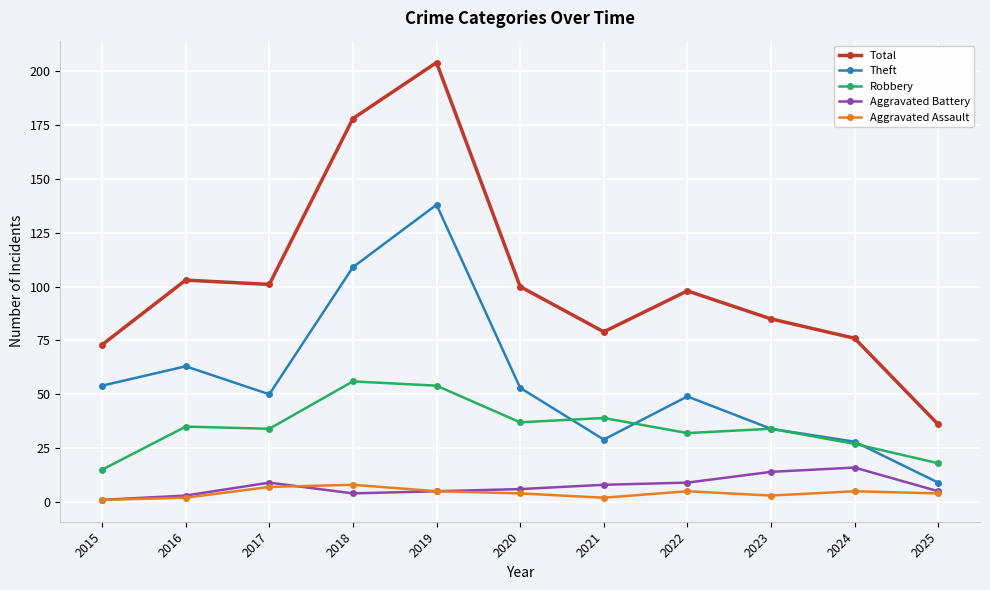

What is the difference between the highest and lowest values at 2016?

101